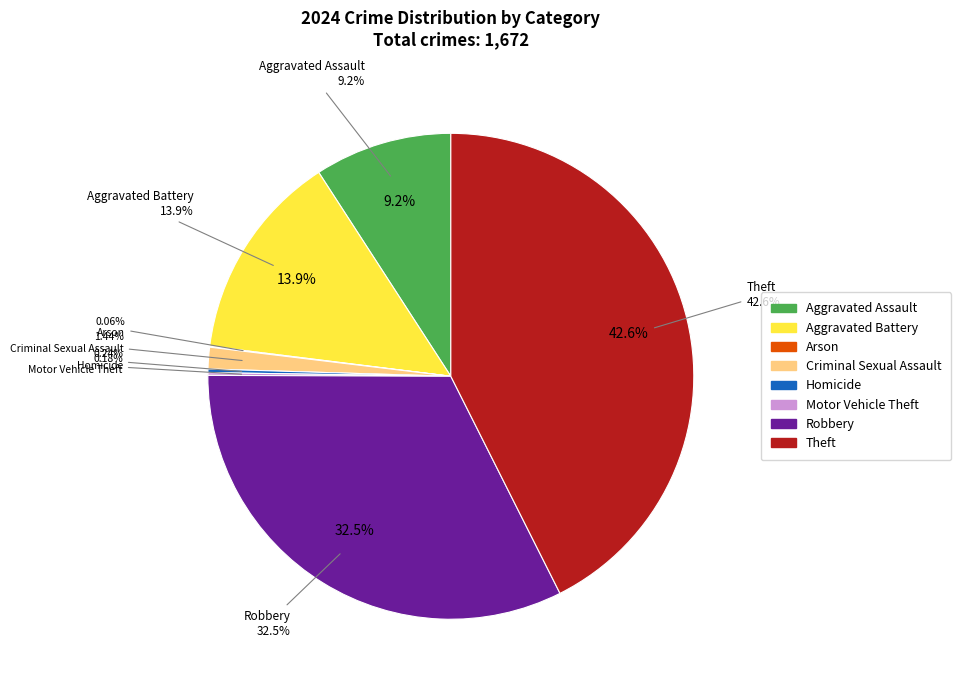

How many segments does this pie chart have?

8